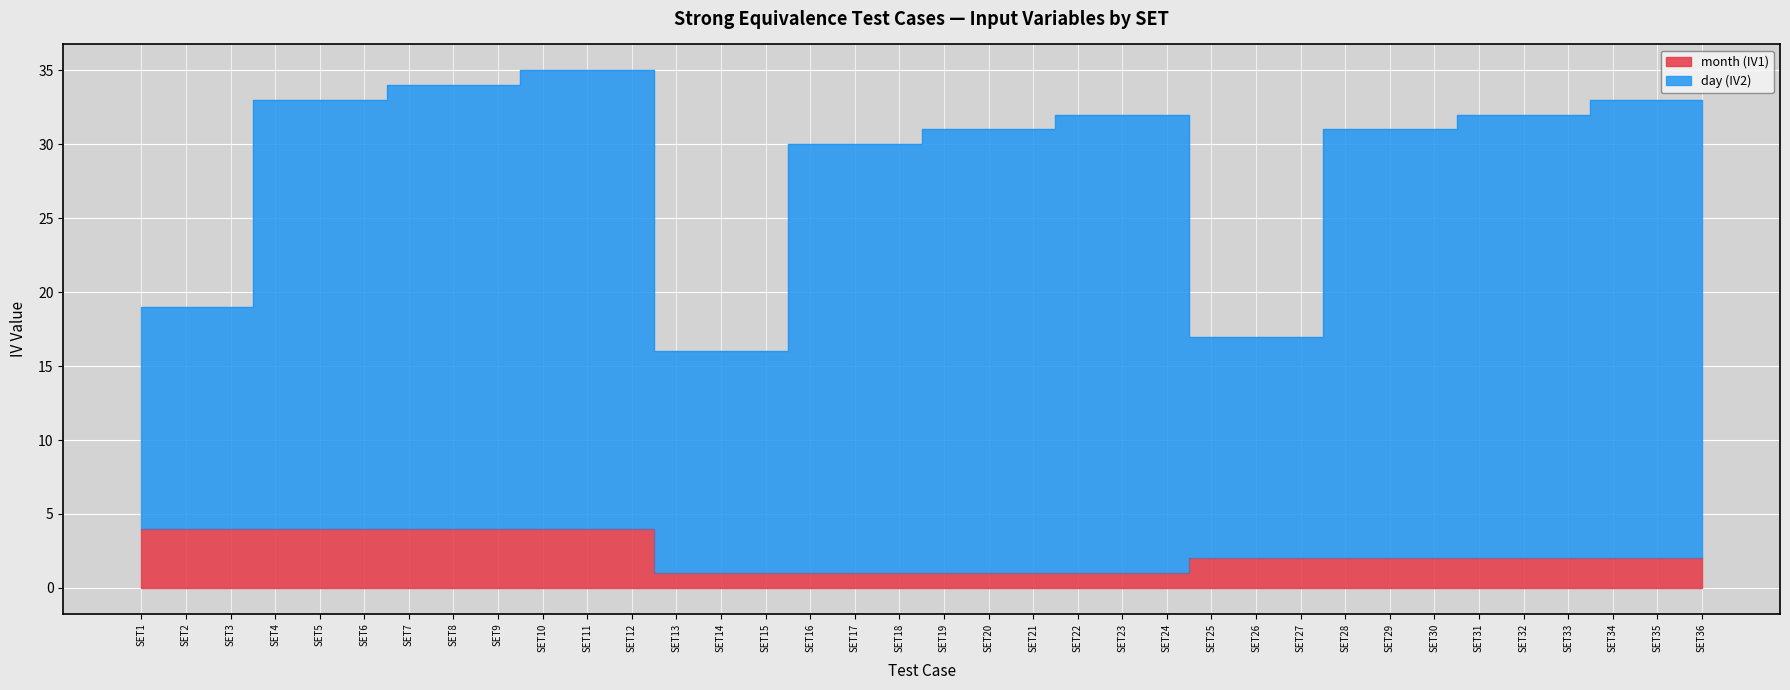

Is the value of day (IV2) at SET9 greater than the value of month (IV1) at SET34?

Yes